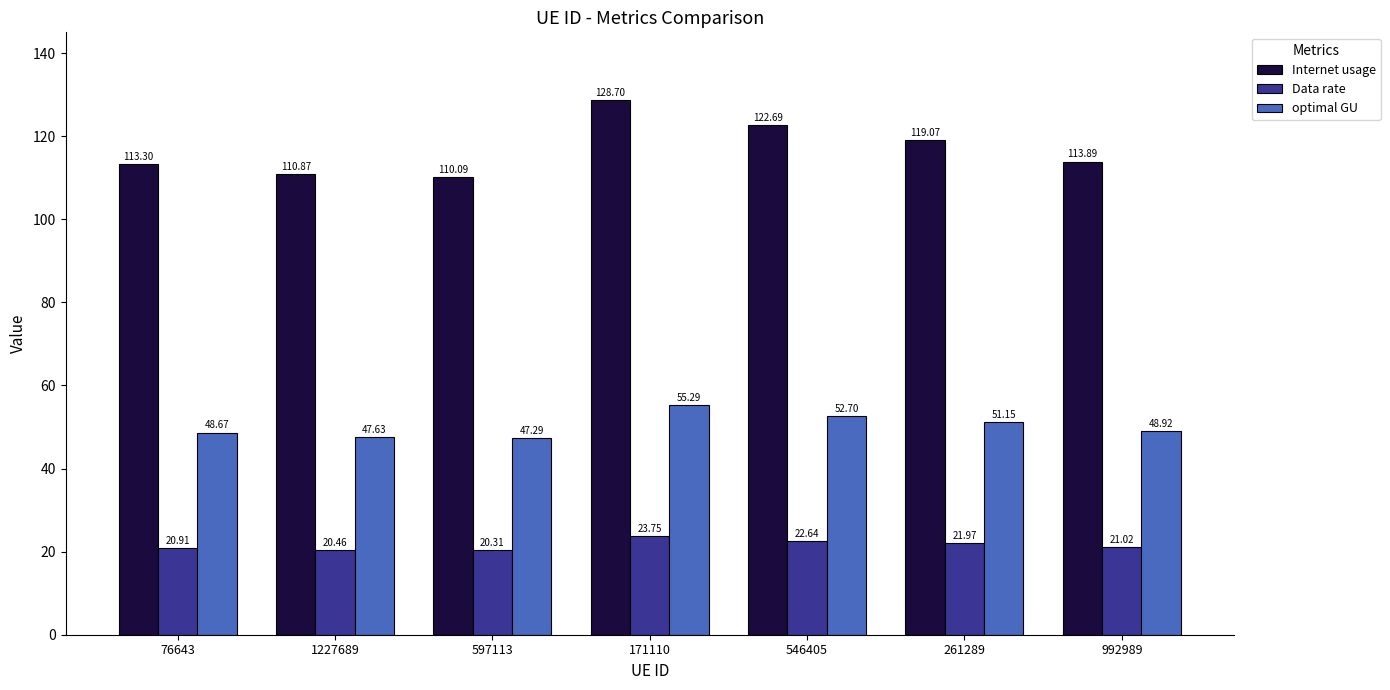

Where is Internet usage nearest to the value 119?

261289